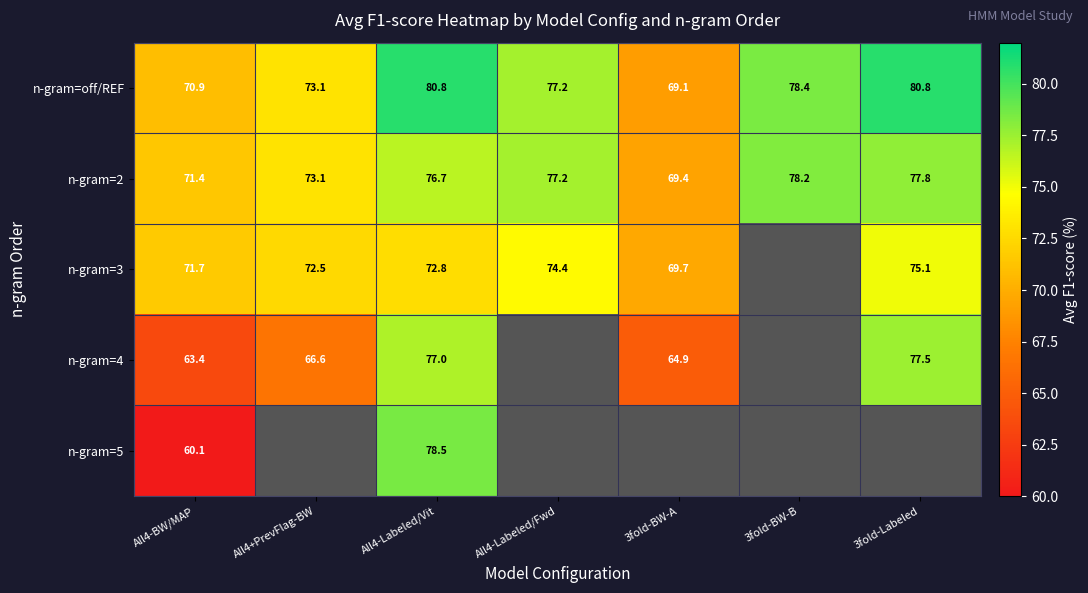

At how many categories does at least one series exceed 42?

7